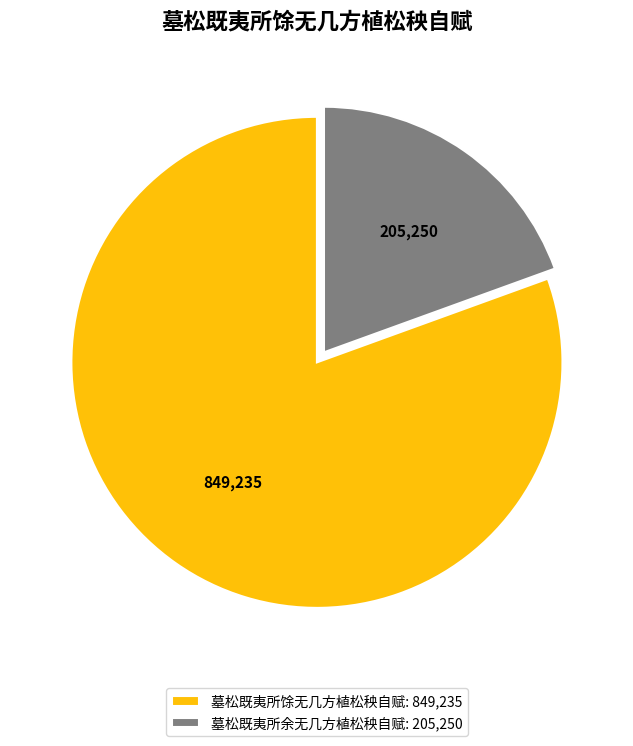

Which slice represents more than half of the pie?

墓松既夷所馀无几方植松秧自赋